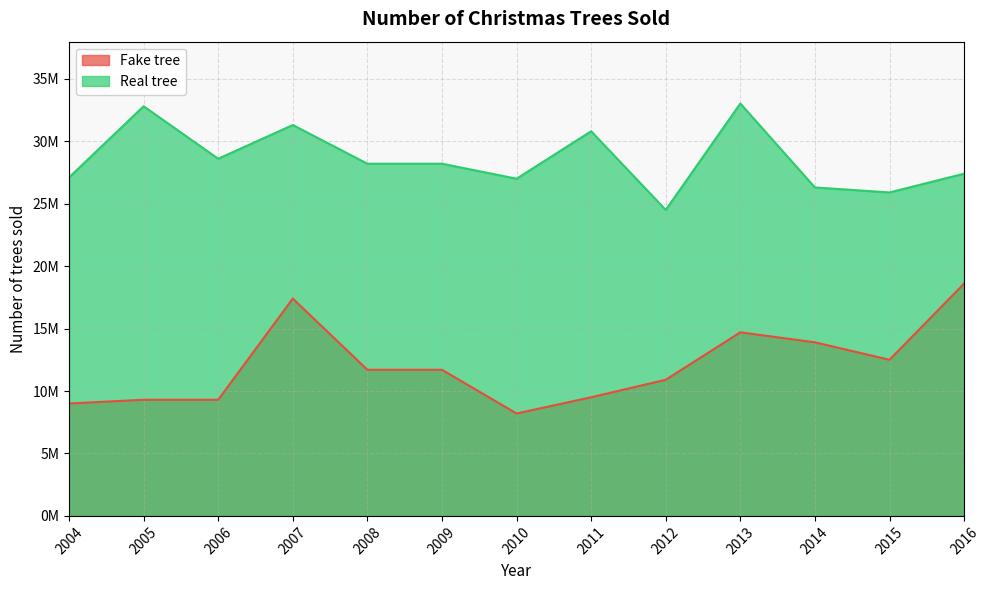

True or false: Fake tree and Real tree intersect in this chart.

False